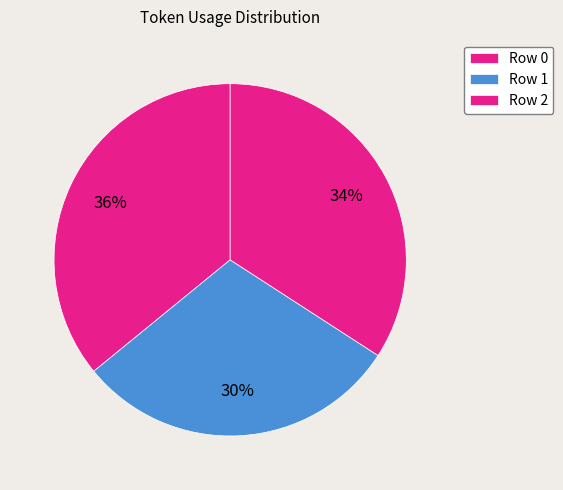

How many segments does this pie chart have?

3